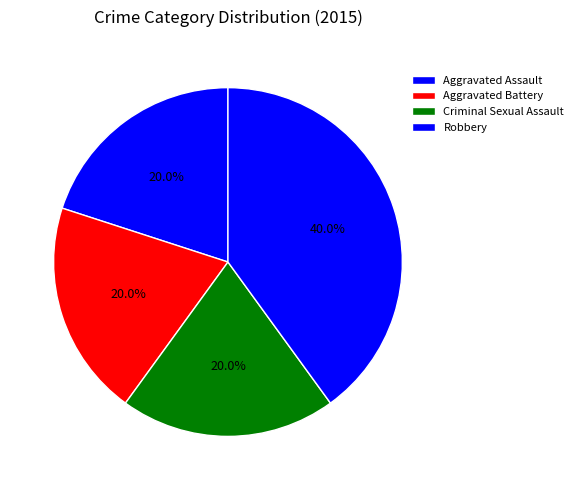

How much of the chart is everything except Criminal Sexual Assault?

80.0%